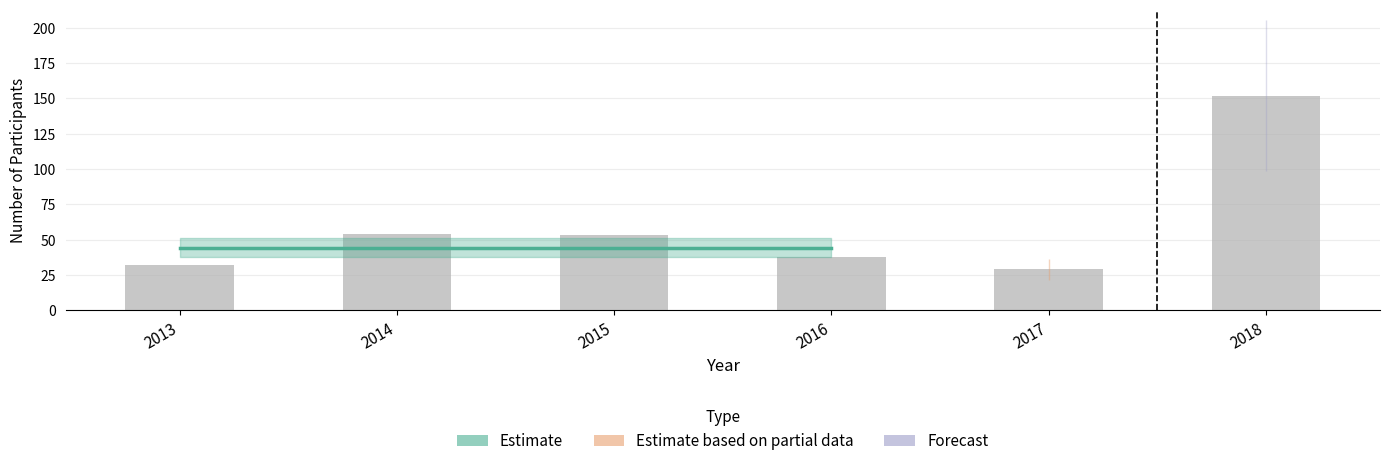

What is the greatest value displayed?

152